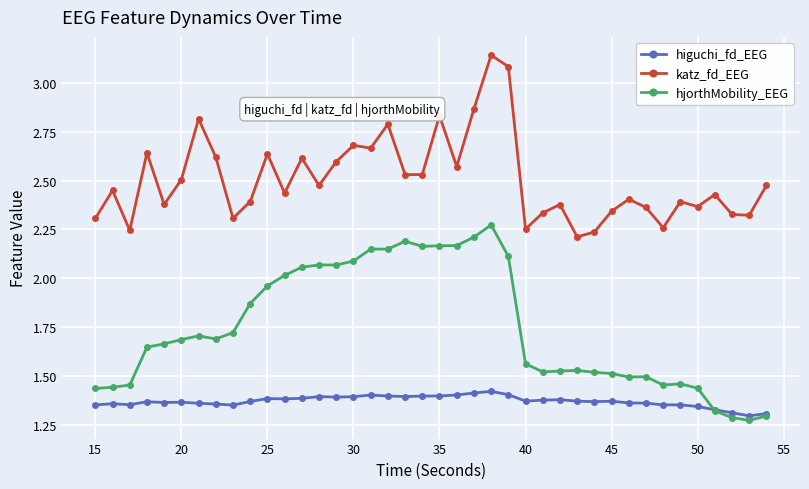

True or false: hjorthMobility_EEG has more than 0 interior local peaks.

True